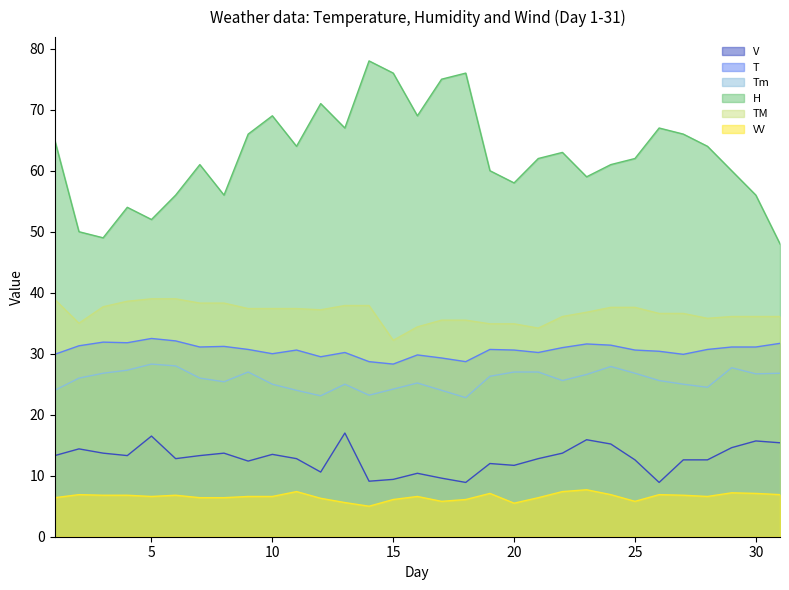

At which label does T reach its peak?

5